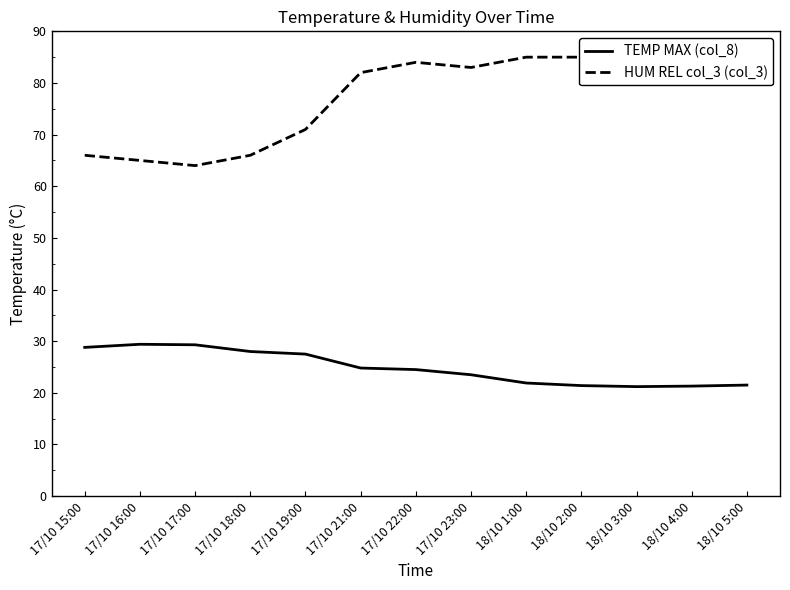

True or false: TEMP MAX (col_8) and HUM REL col_3 (col_3) intersect in this chart.

False